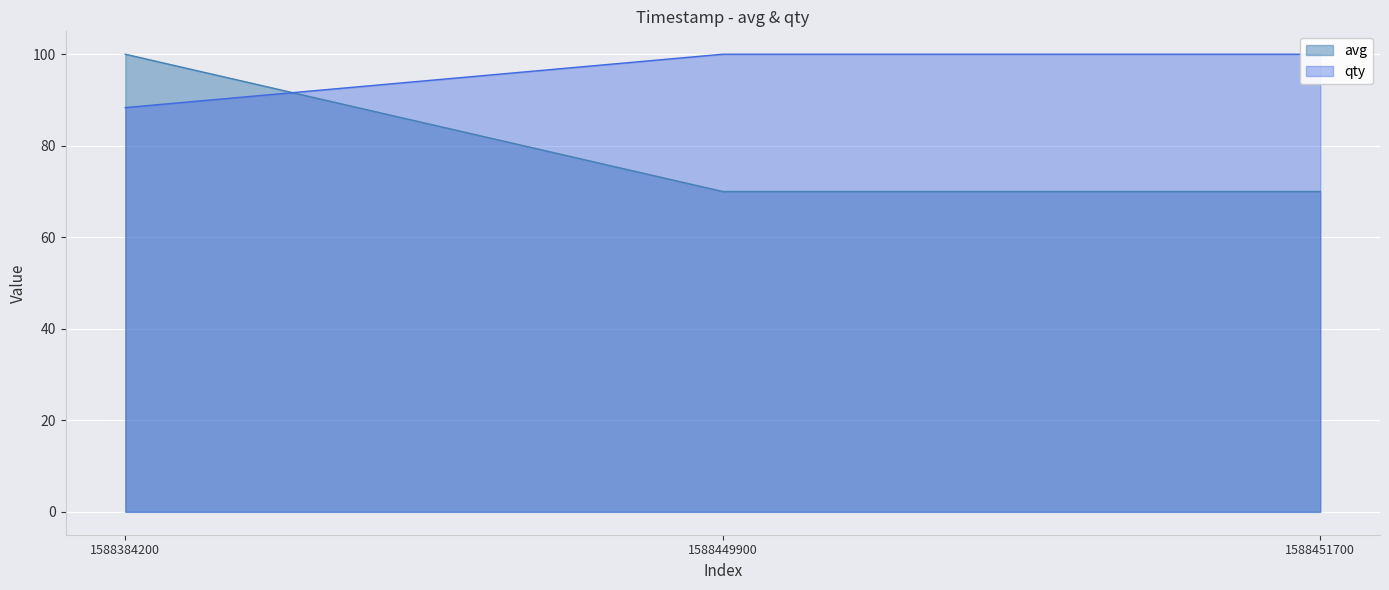

What is the lowest value of the avg series?

70